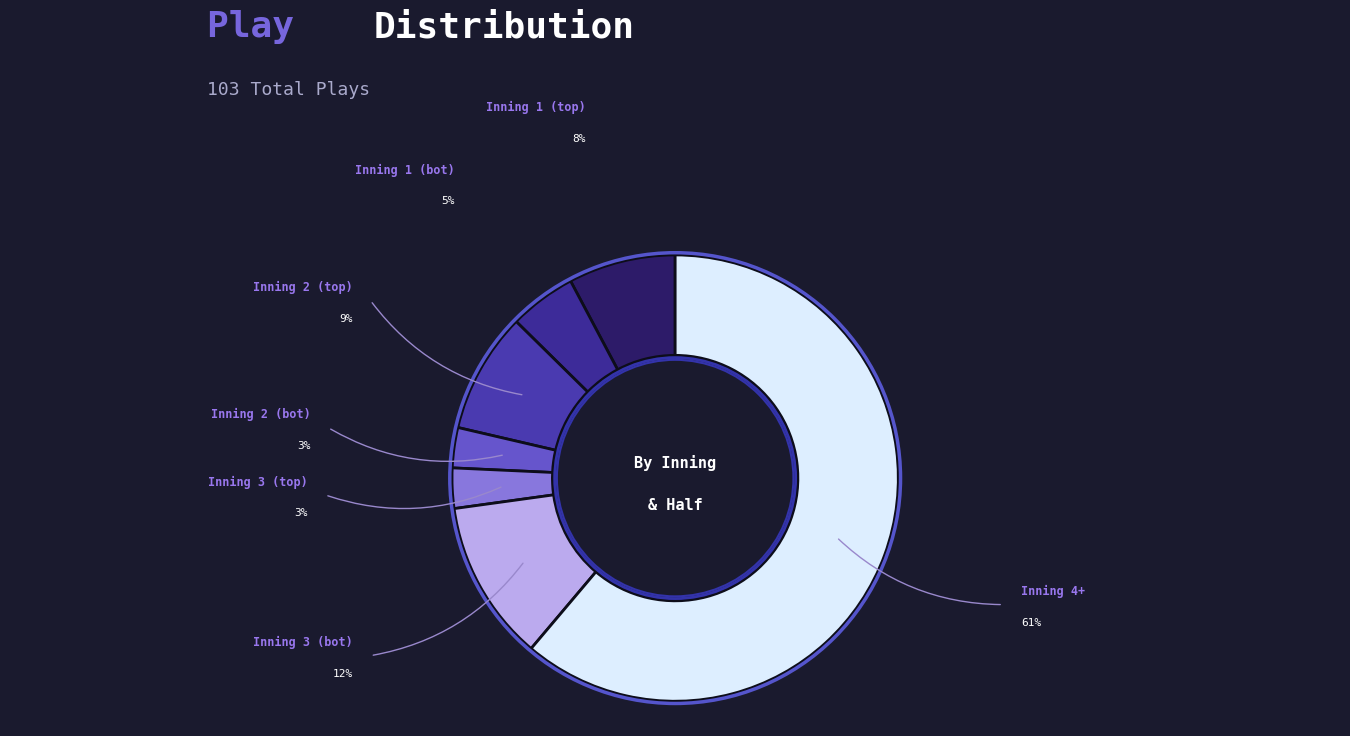

To the nearest percent, what is the difference between the largest and smallest slice percentages?

58%